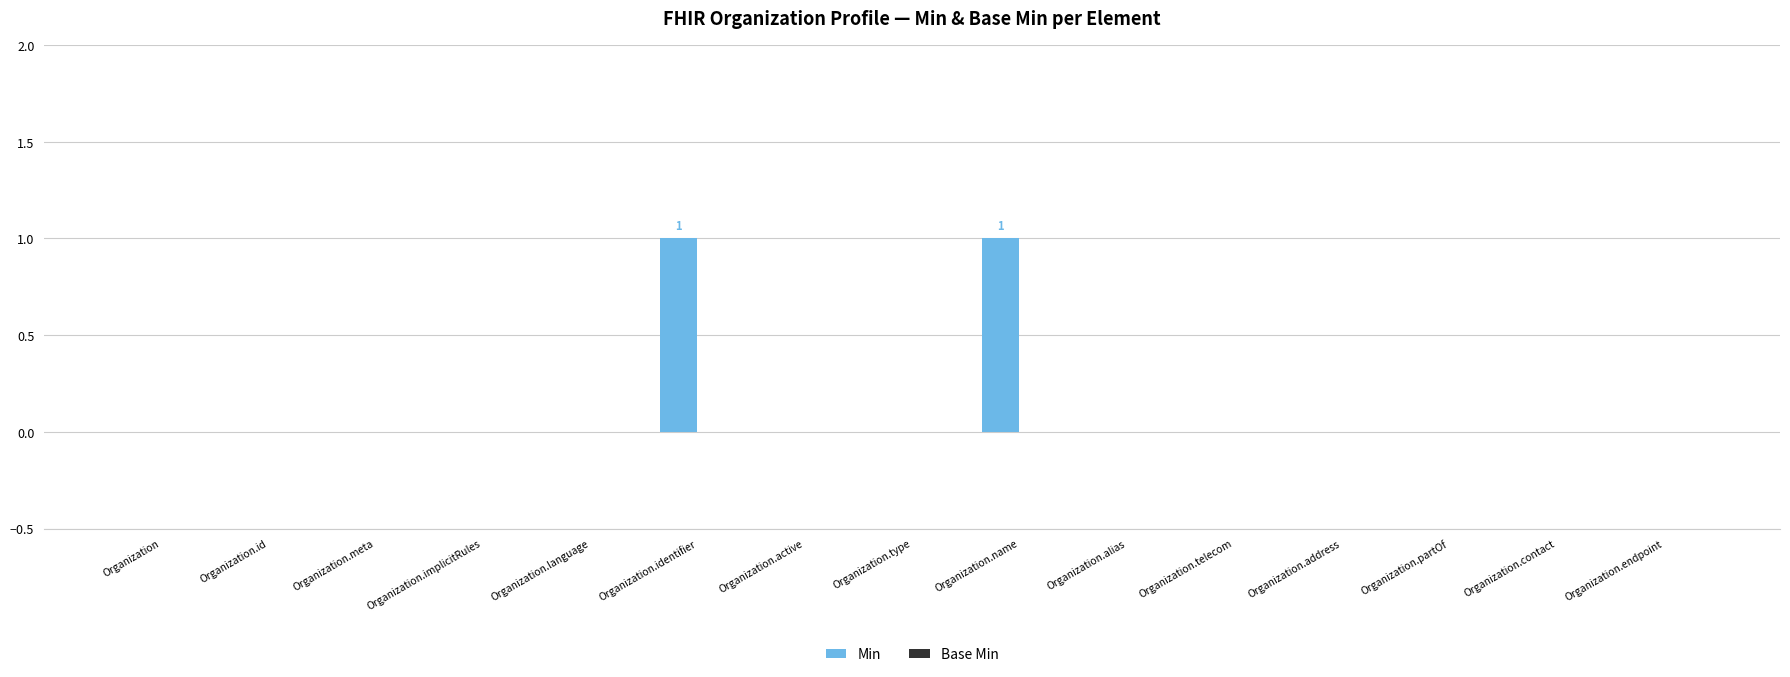

Reading right to left, extract all data points from this chart.

Organization.endpoint=0	Organization.contact=0	Organization.partOf=0	Organization.address=0	Organization.telecom=0	Organization.alias=0	Organization.name=1	Organization.type=0	Organization.active=0	Organization.identifier=1	Organization.language=0	Organization.implicitRules=0	Organization.meta=0	Organization.id=0	Organization=0